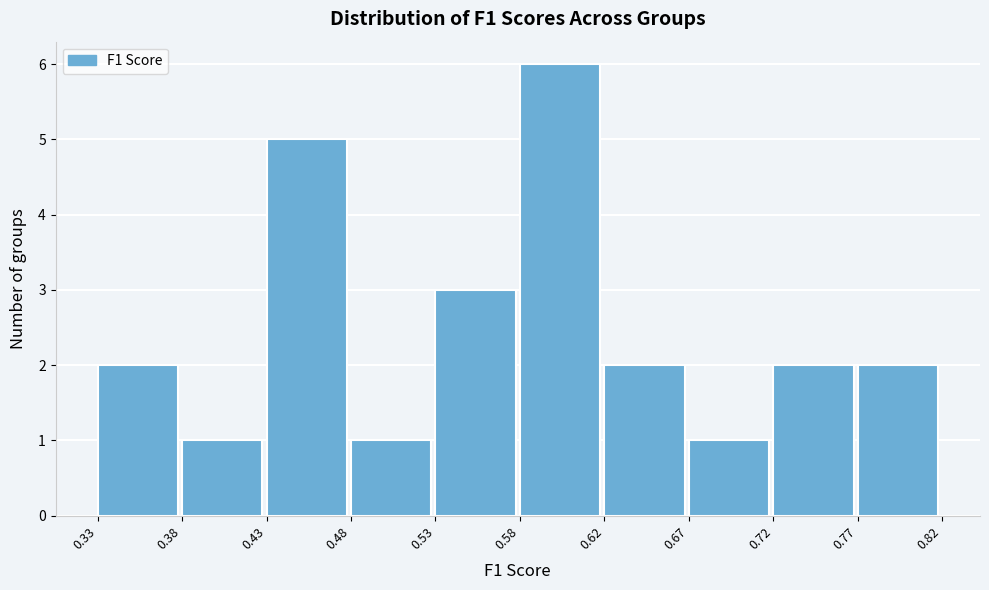

Which range on the x-axis has the tallest bar?

0.58 to 0.62